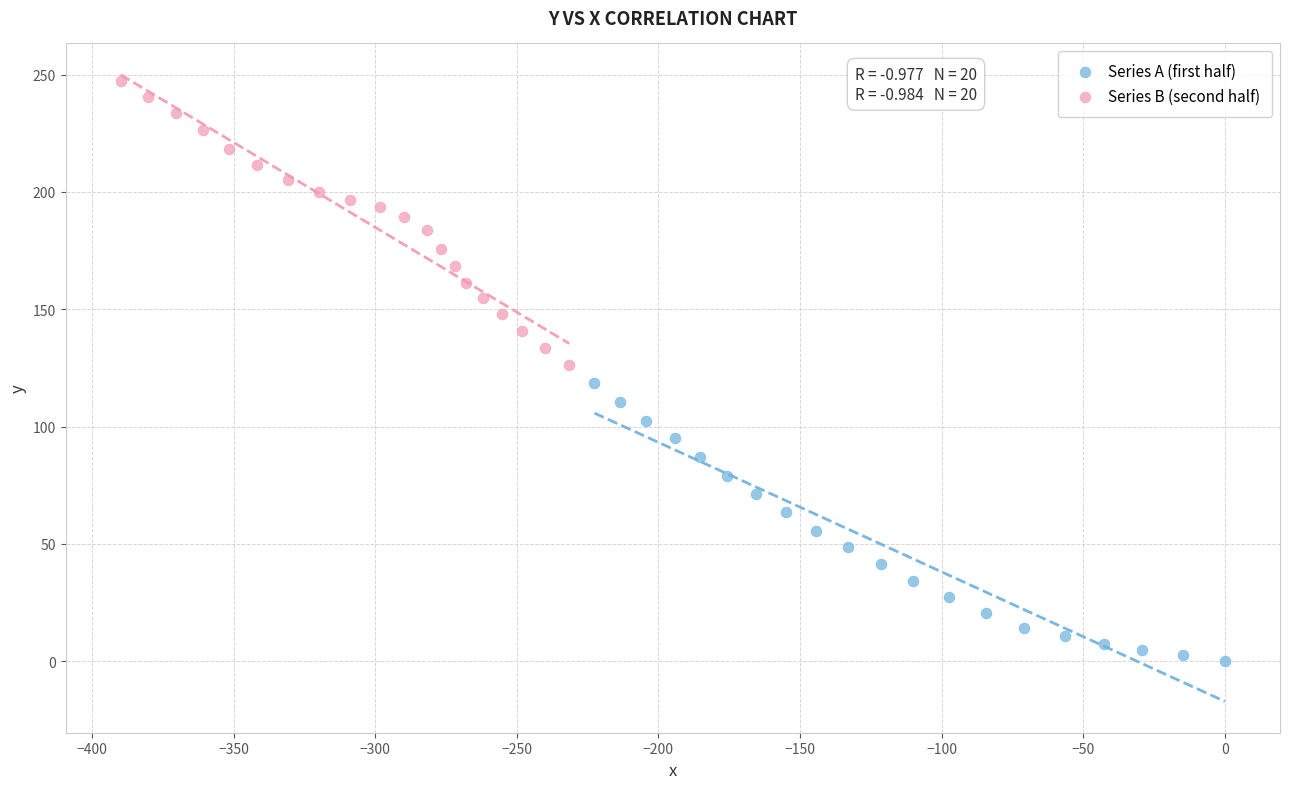

Which series contains the lowest Y value?

Series A (first half)